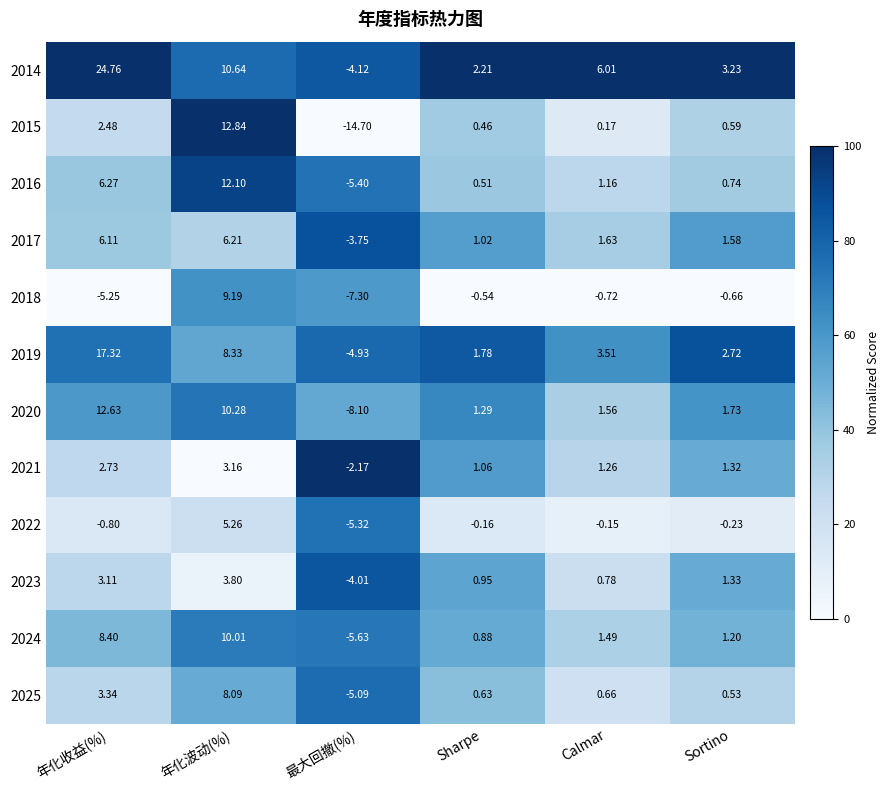

Which series has the widest spread of values?

2014